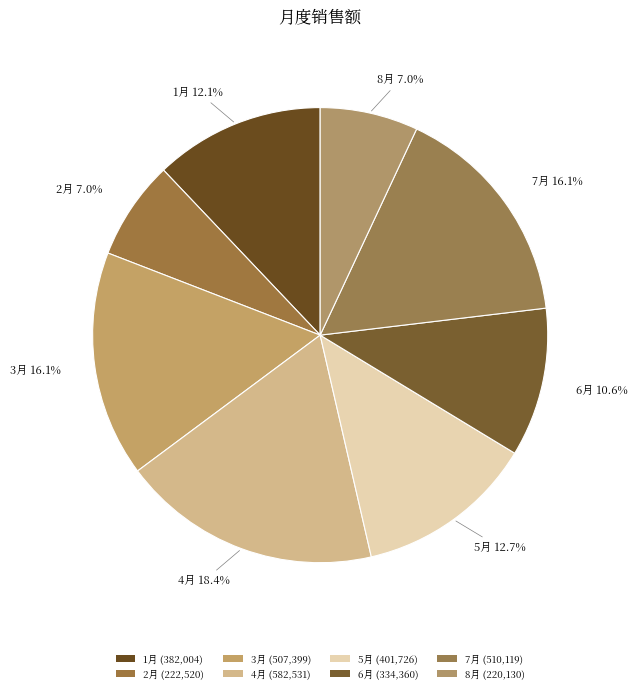

To the nearest percent, what portion does 2月 represent?

7%